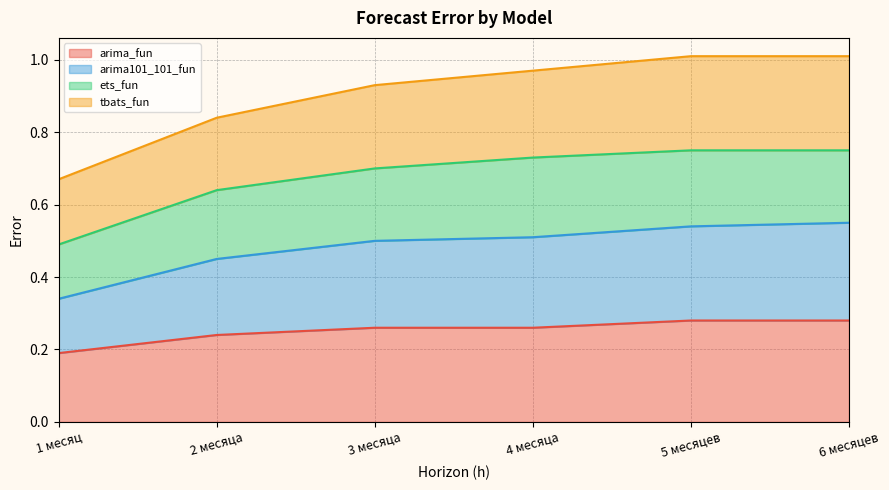

True or false: arima_fun and arima101_101_fun intersect in this chart.

False